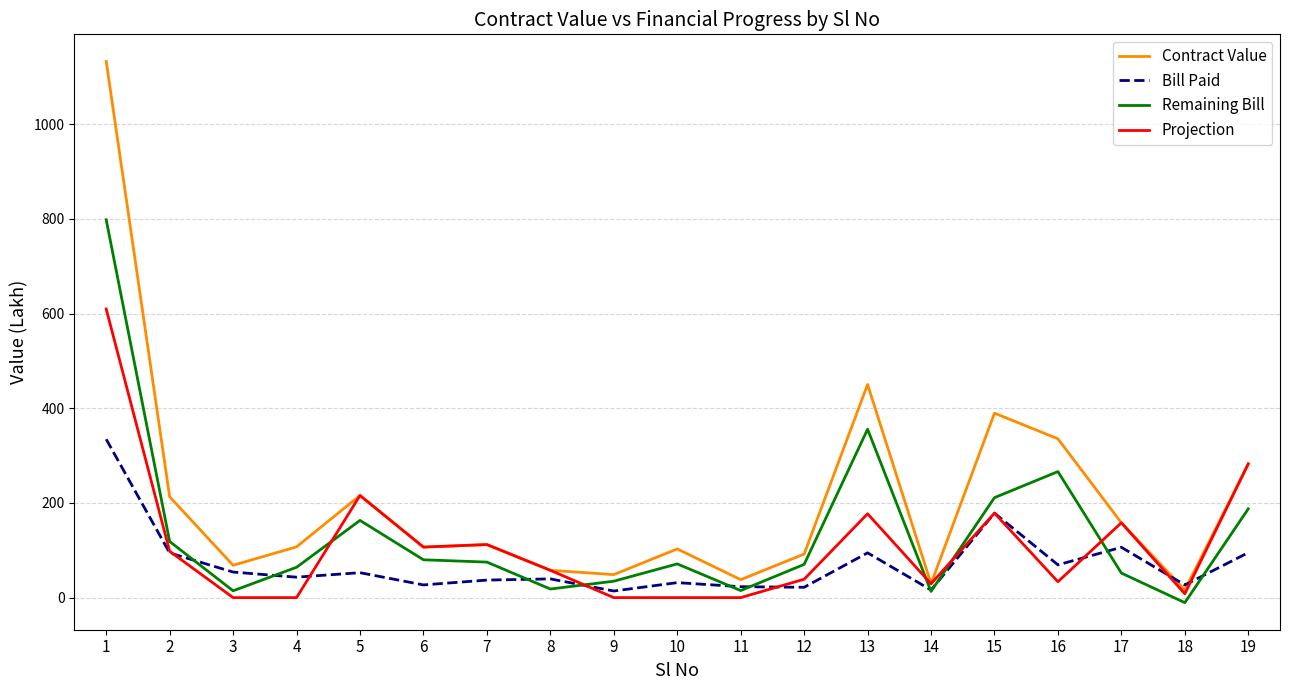

Is the value of Remaining Bill at 5 greater than the value of Bill Paid at 14?

Yes